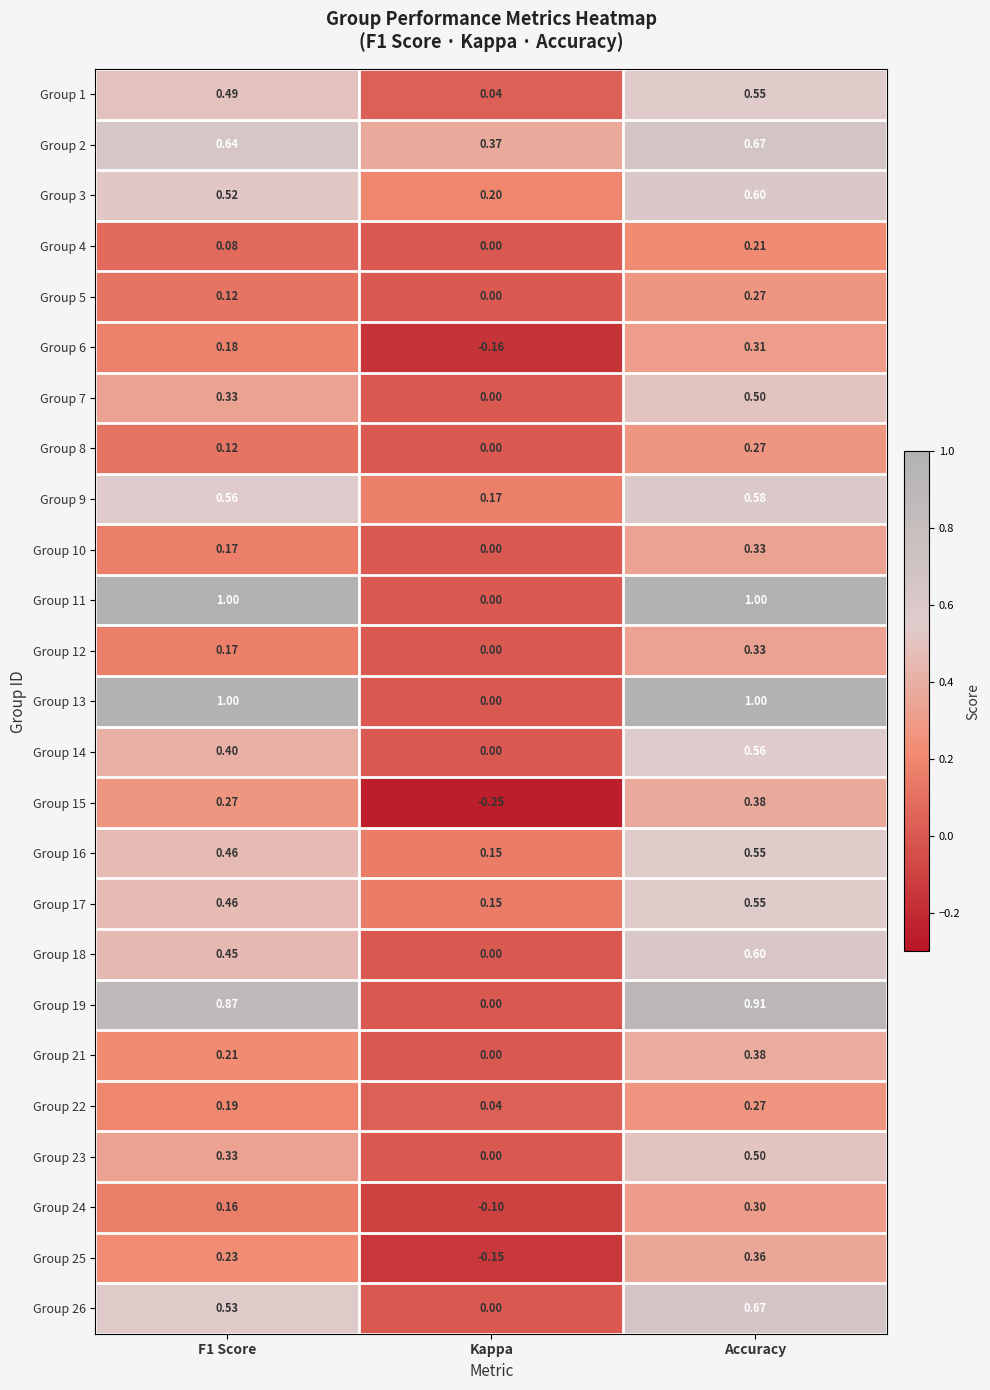

Which label corresponds to the smallest value in the chart?

Kappa